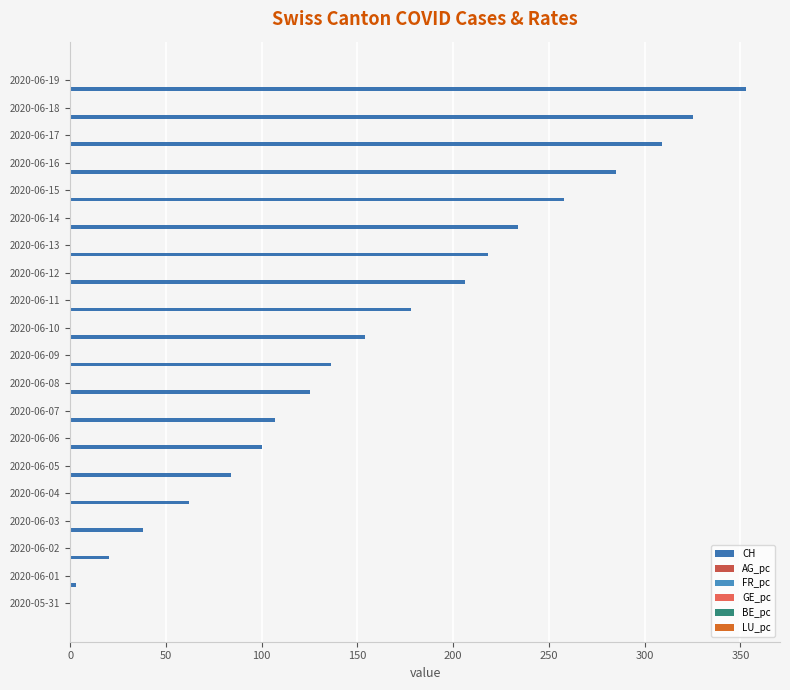

What is the maximum value shown in the chart?

353.0